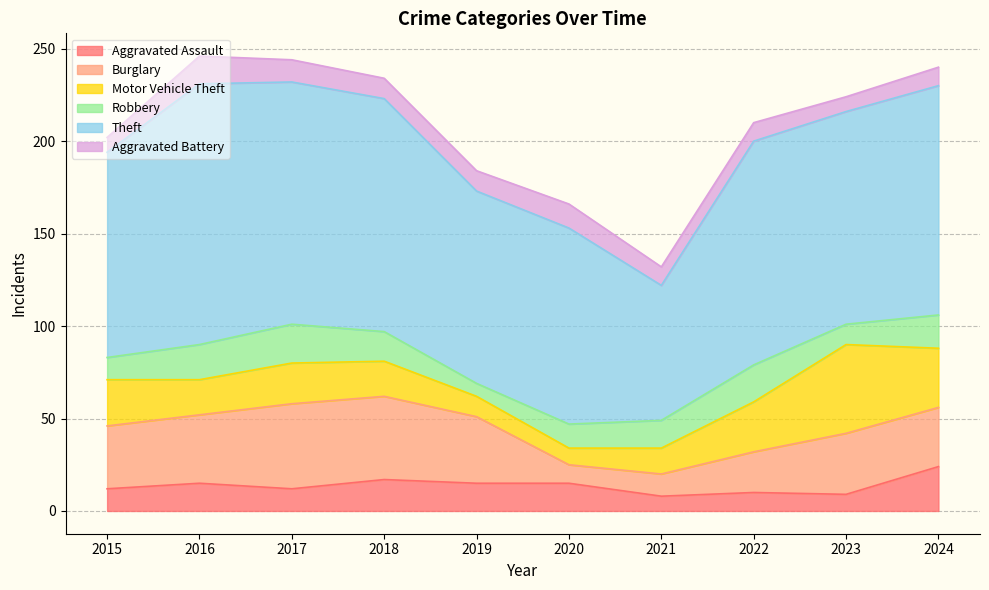

Is it true that Theft equals 131 at 2017?

True